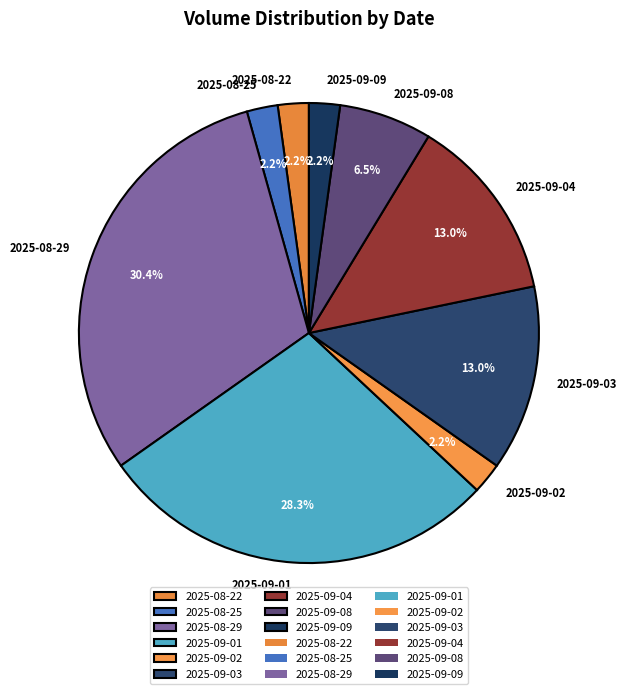

What is the largest slice in the pie chart?

2025-08-29